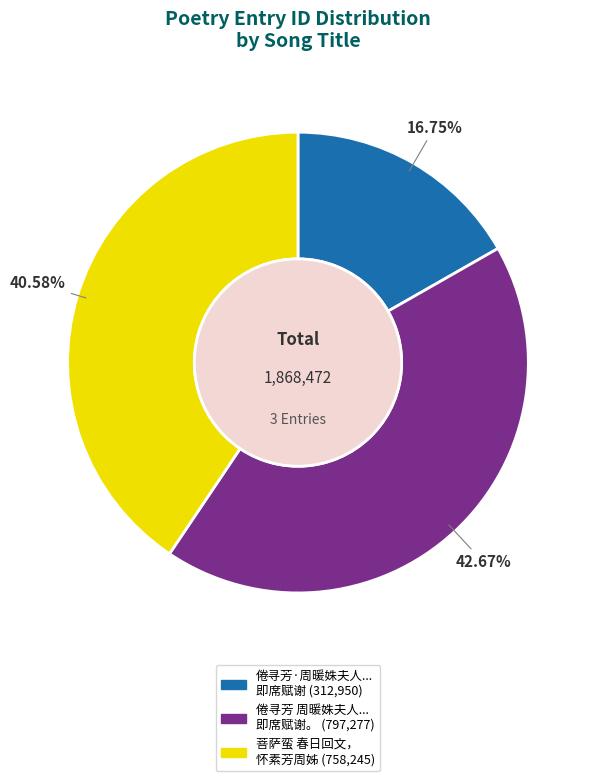

Is there any slice that represents more than half of the pie?

No